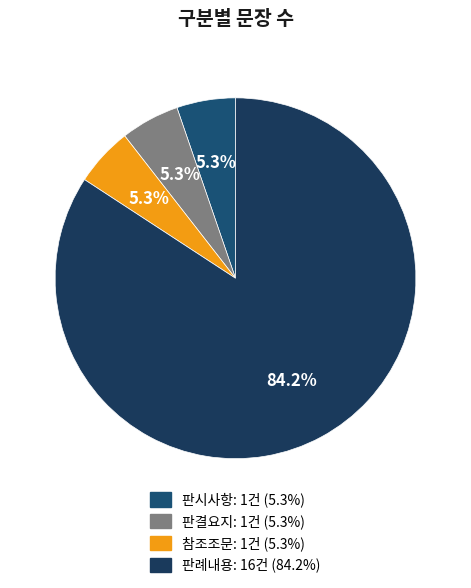

What percentage do 판결요지 and 판시사항 together represent?

10.5%